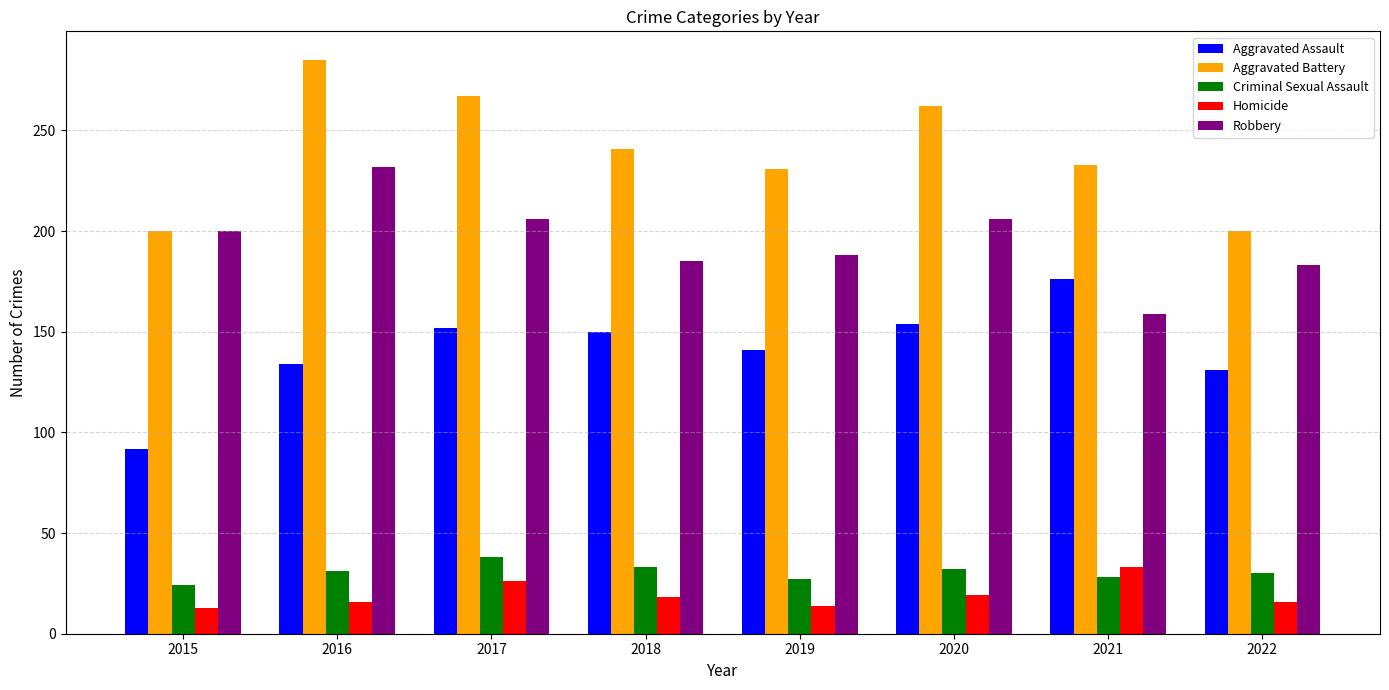

List the series in order of their peak value, highest first.

Aggravated Battery, Robbery, Aggravated Assault, Criminal Sexual Assault, Homicide